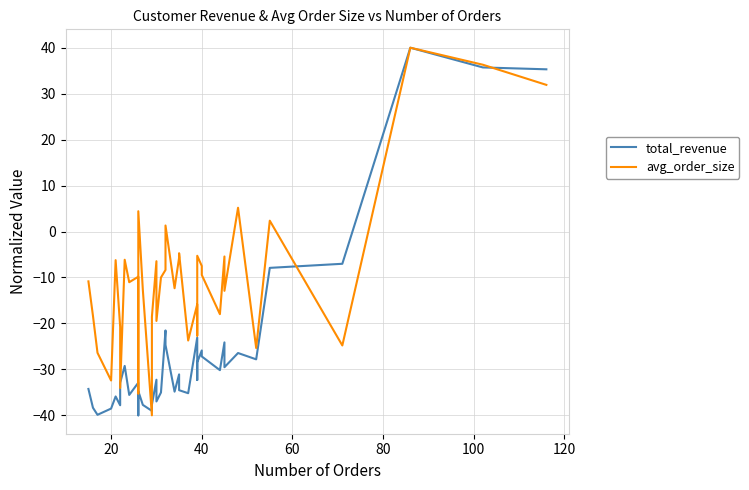

What is the greatest value displayed?

40.0